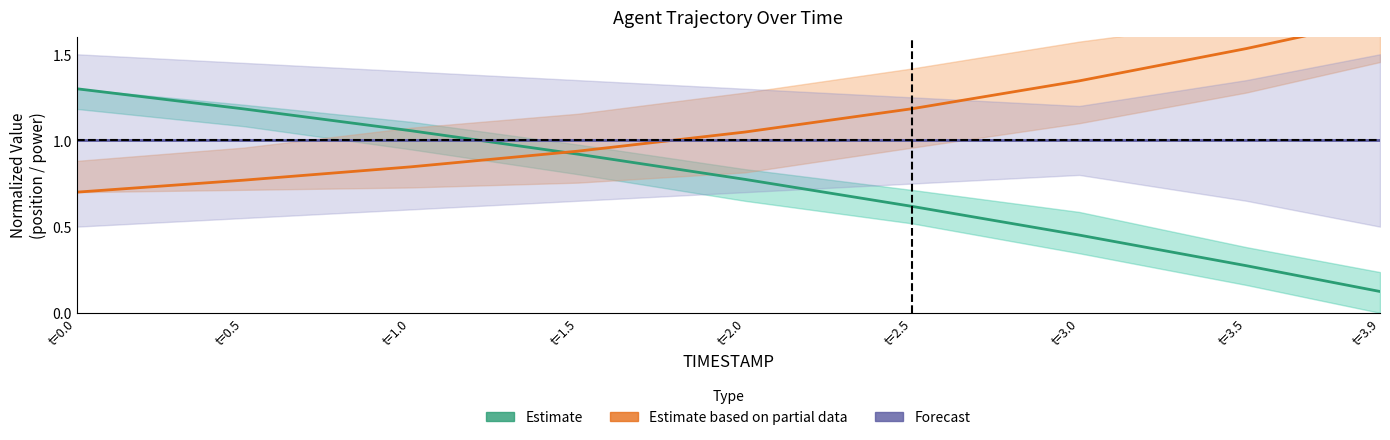

What position from the right is t=3.5?

2